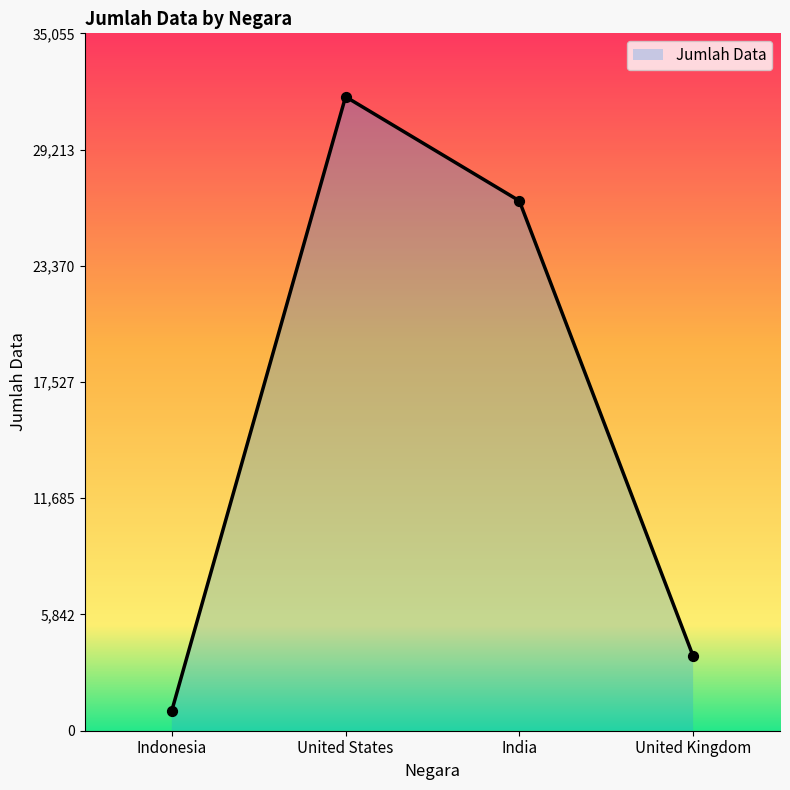

Which has a higher value, Indonesia or United States?

United States